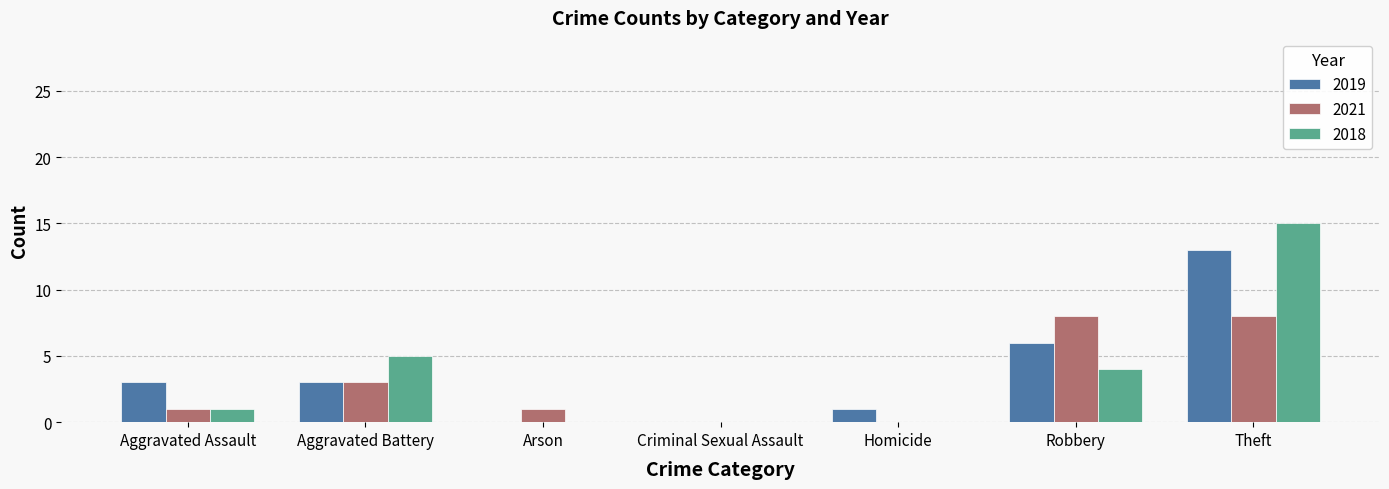

Count the number of data series in this chart.

3